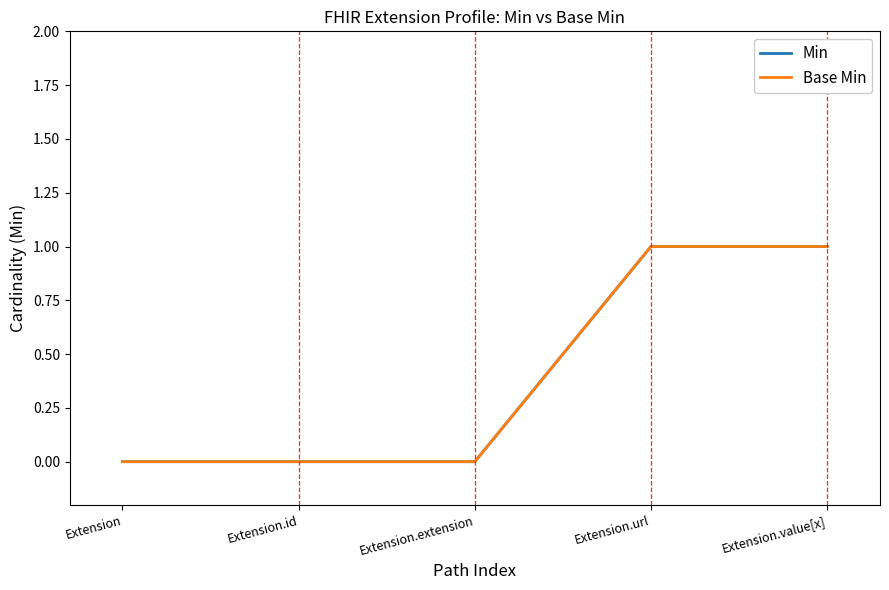

What is the maximum value shown in the chart?

1